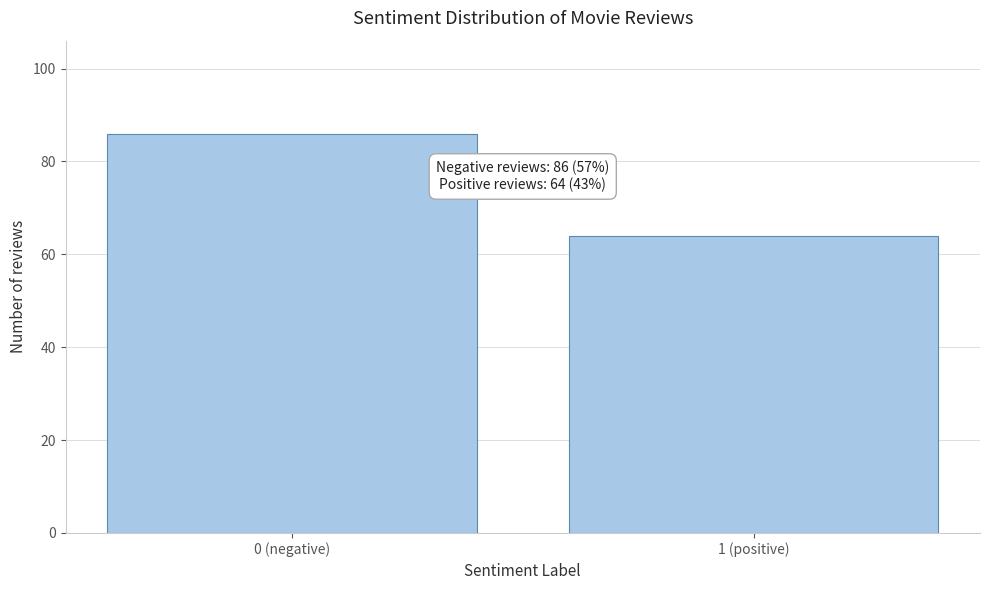

Reading left to right, extract all data points from this chart.

0 (negative)=86	1 (positive)=64